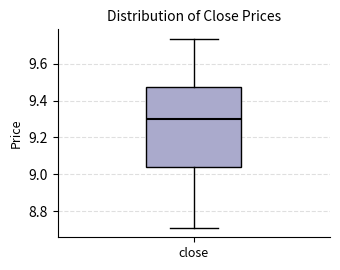

Where does the upper whisker of the box for close end on the y-axis? The values are not printed on the chart, so give them approximately, as read against the axis.

9.74